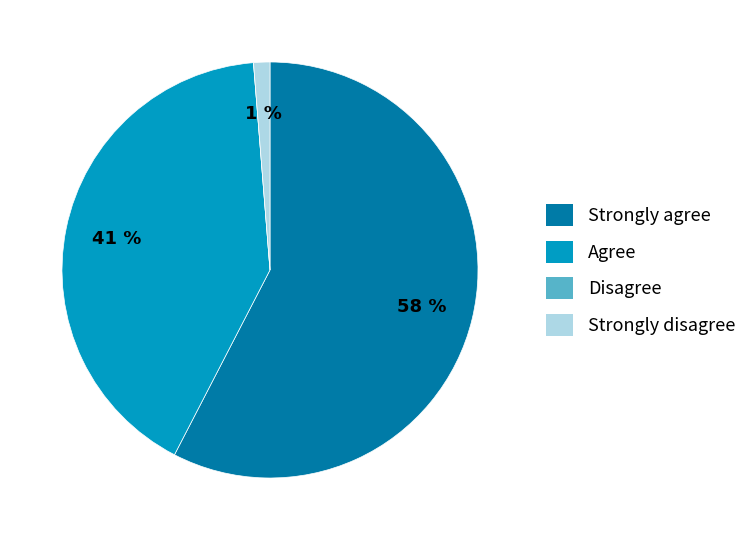

True or false: Strongly agree accounts for 51% of the total.

False